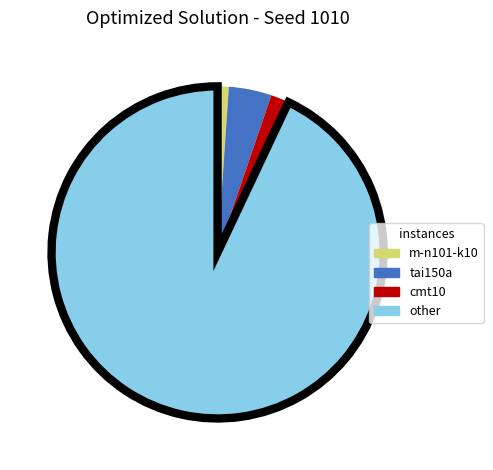

Is there any slice that represents more than half of the pie?

Yes